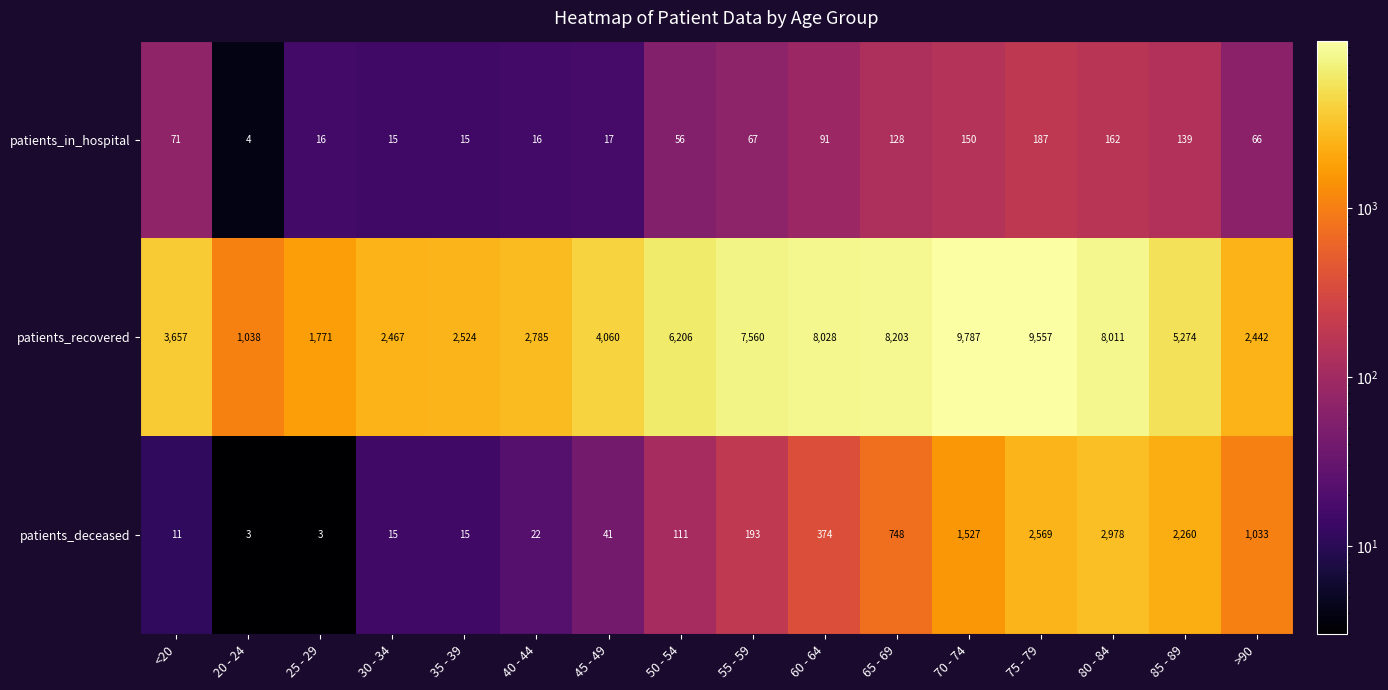

What is the sum of the patients_deceased values at 50 - 54 and 85 - 89?

2371